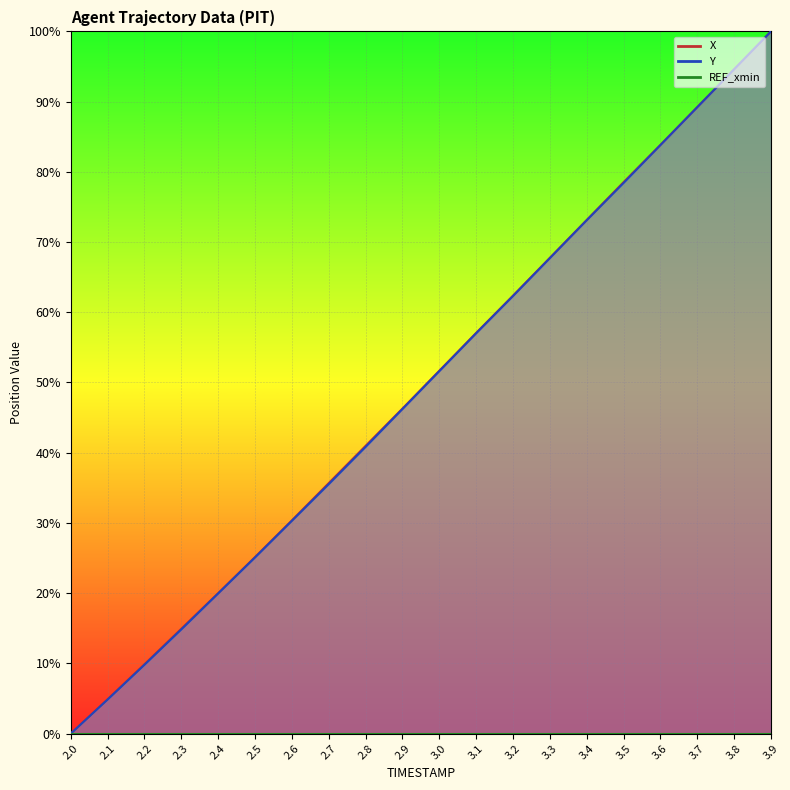

What is the difference between the second highest and minimum values in the Y series?

94.6